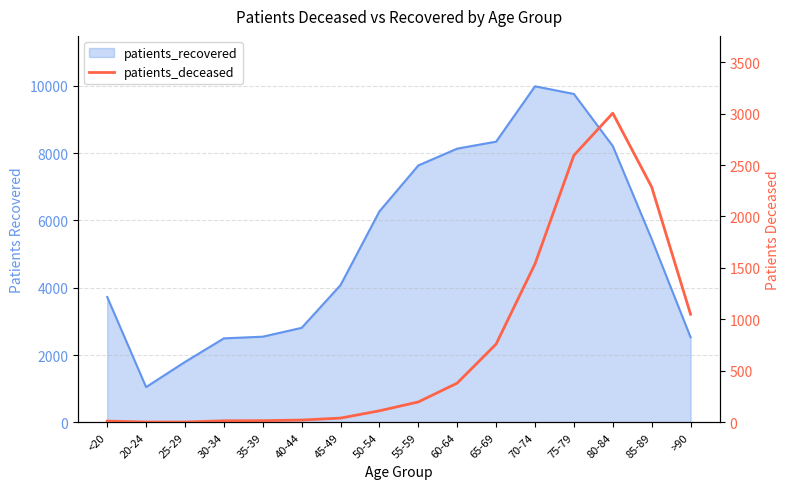

Which has a higher value, 75-79 or 45-49?

75-79